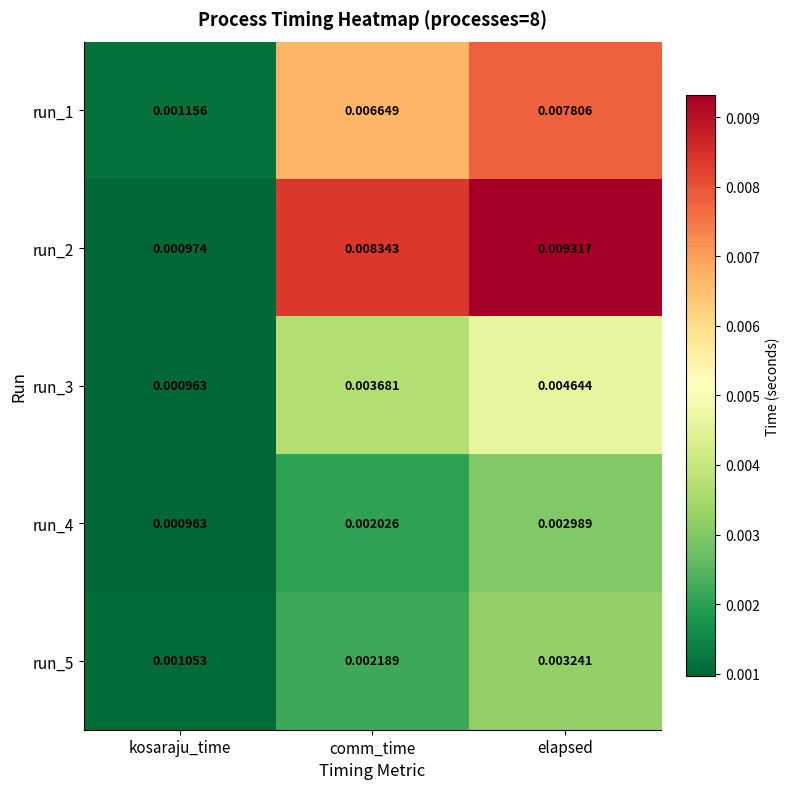

Is the value of run_3 at comm_time greater than the value of run_1 at comm_time?

No